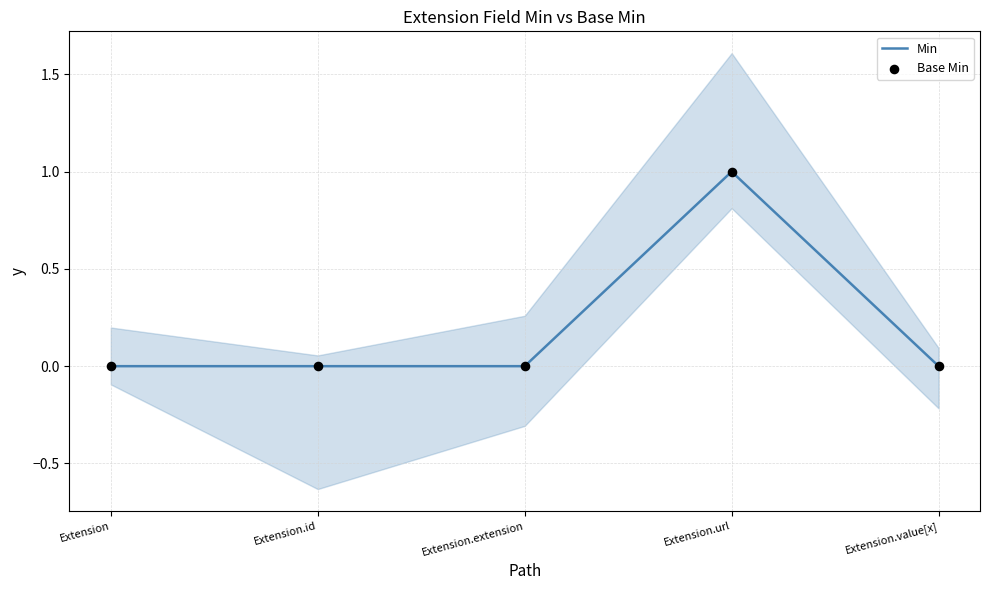

Which series has the largest total across all categories?

Min